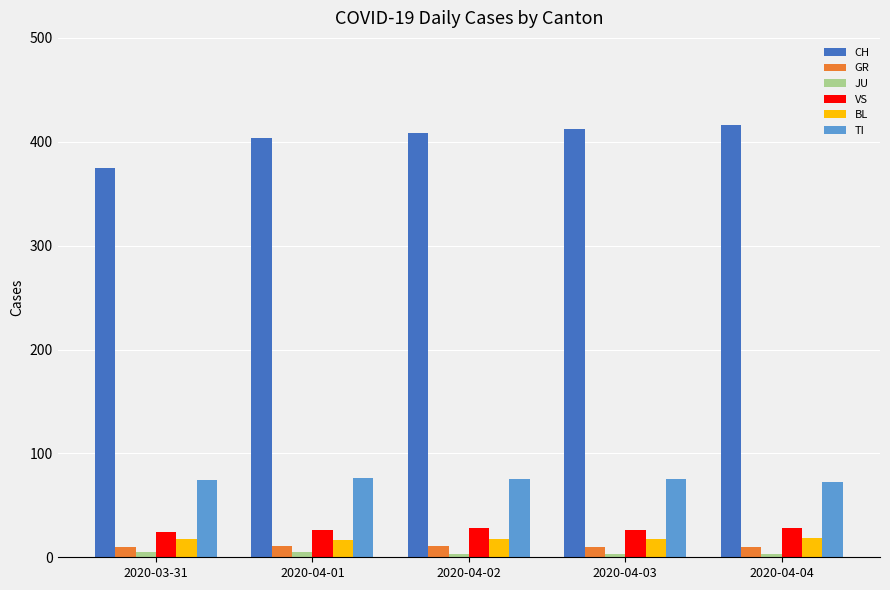

At 2020-04-02, list the series in order from smallest to largest.

JU, GR, BL, VS, TI, CH